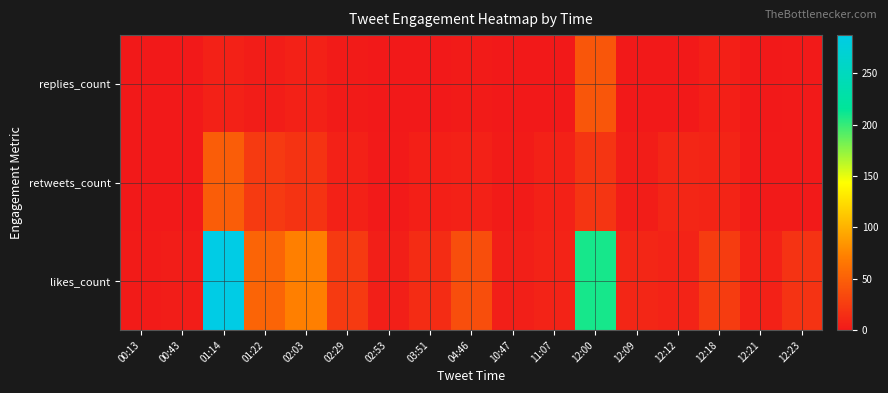

What is the difference between the highest and lowest values at 01:22?

50